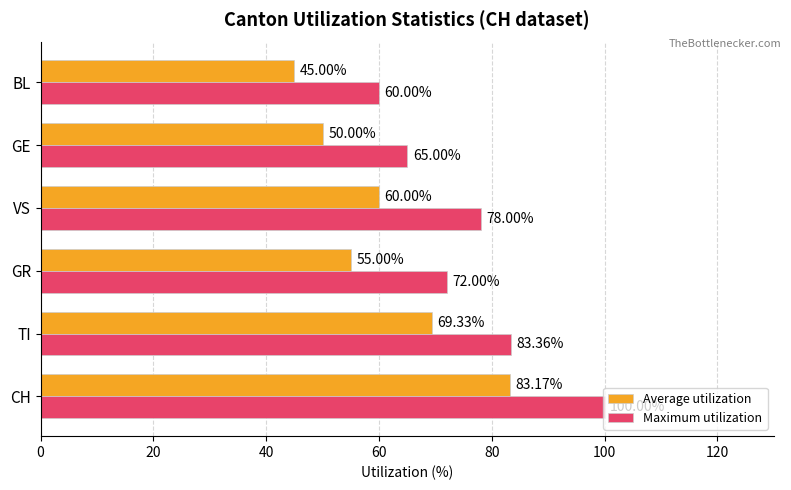

Is the value of Average utilization at BL greater than the value of Maximum utilization at TI?

No